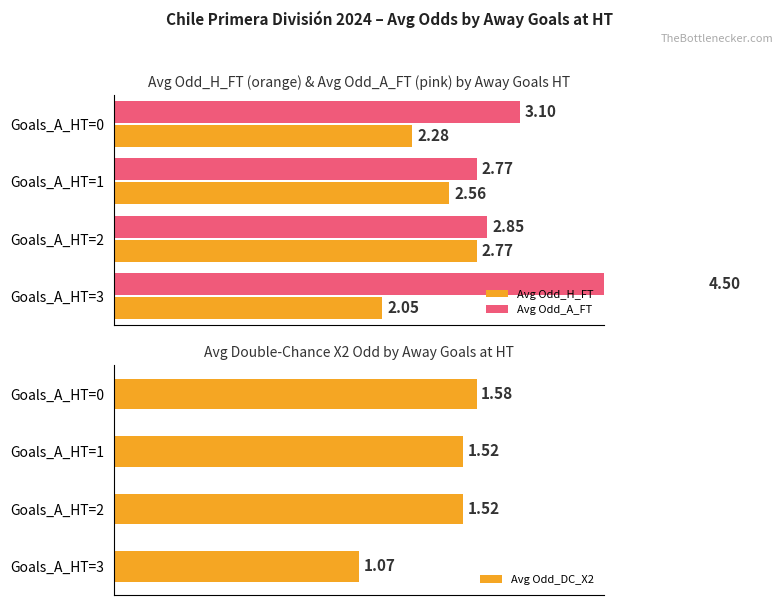

The value of Avg Odd_A_FT at Goals_A_HT=0 is 3.1. True or false?

True